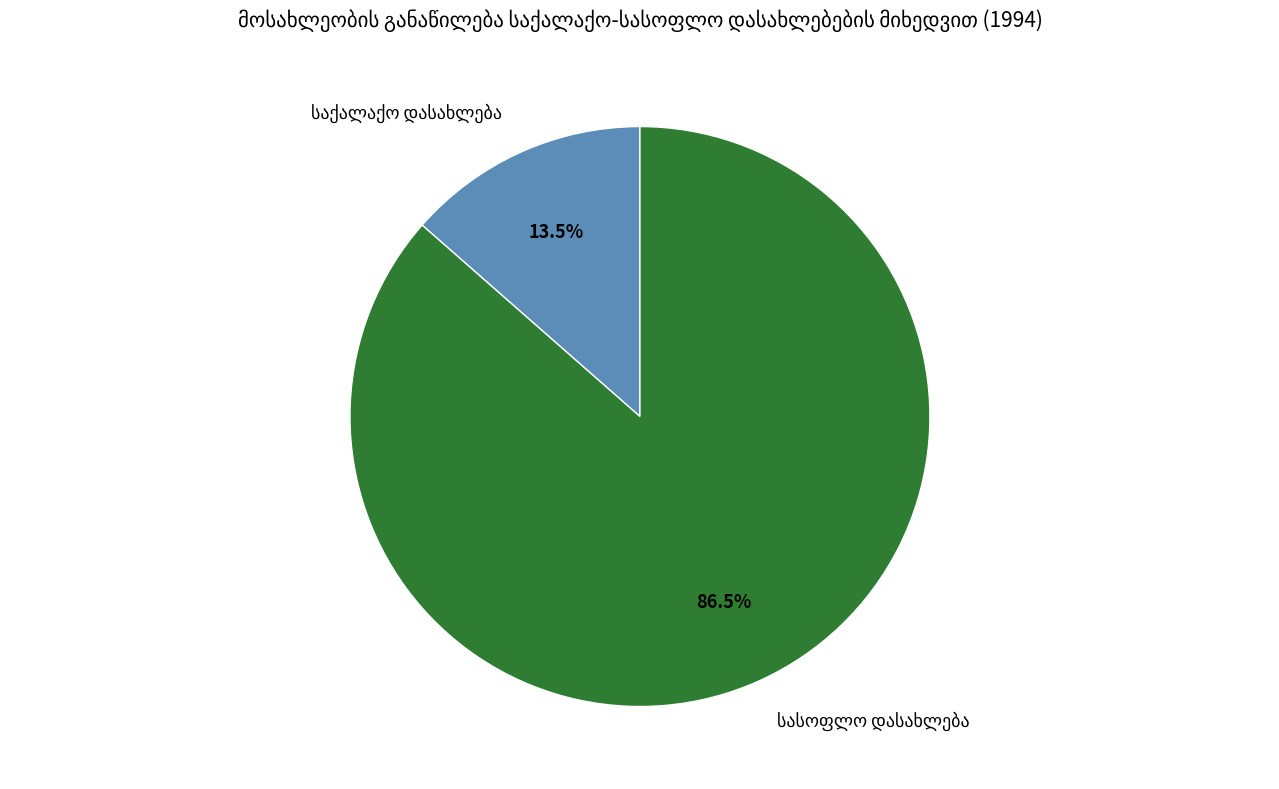

How many slices are in this pie chart?

2